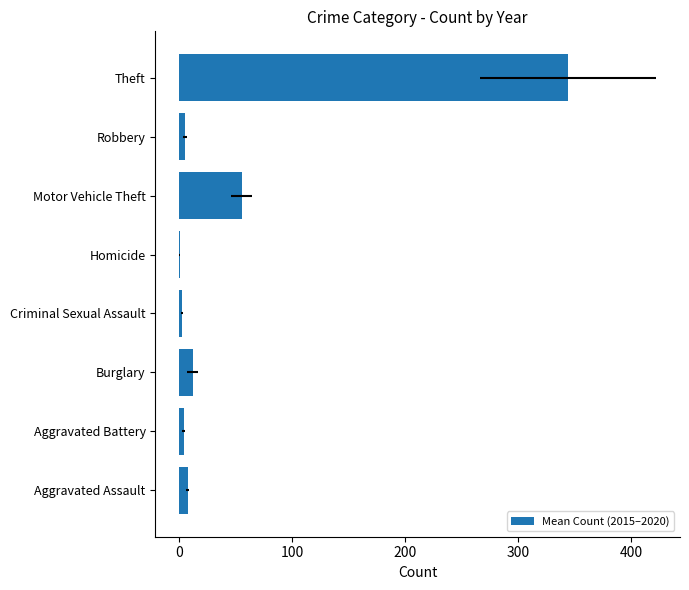

True or false: the data shows 1.5 at Criminal Sexual Assault.

False